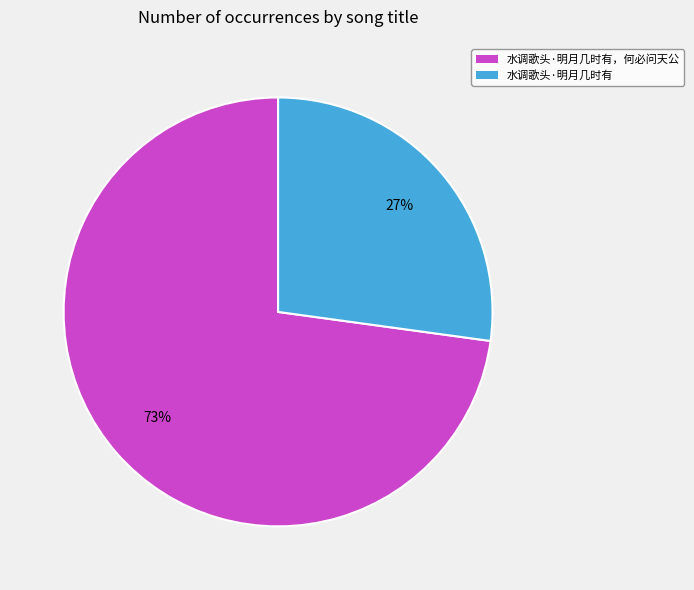

Count the number of slices in the pie.

2